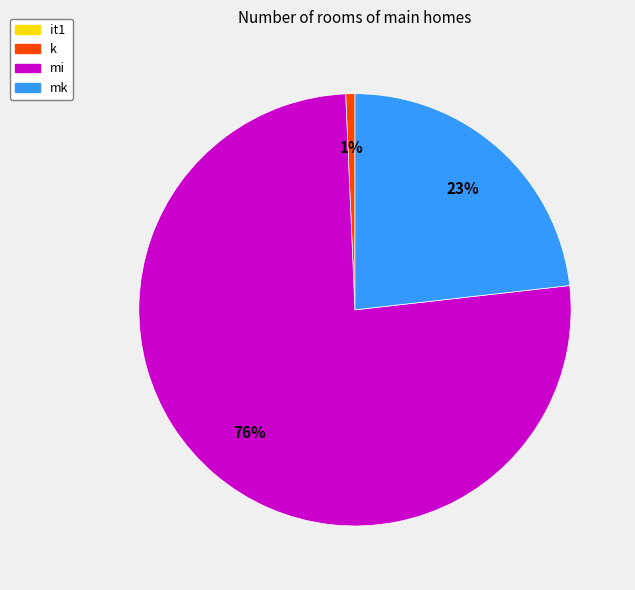

To the nearest percent, what is the difference between the largest and smallest slice percentages?

76%